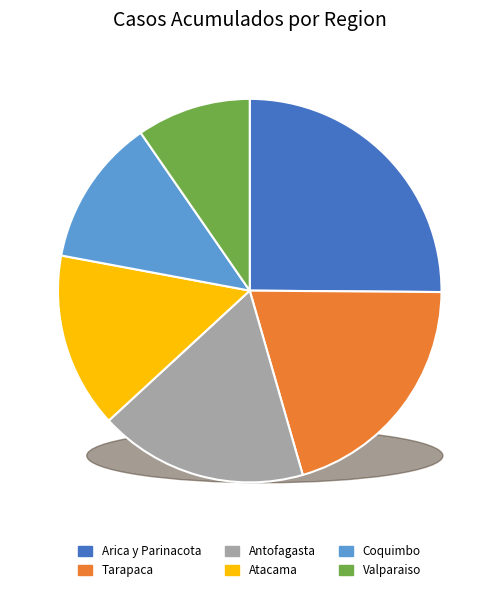

What is the largest slice in the pie chart?

Arica y Parinacota